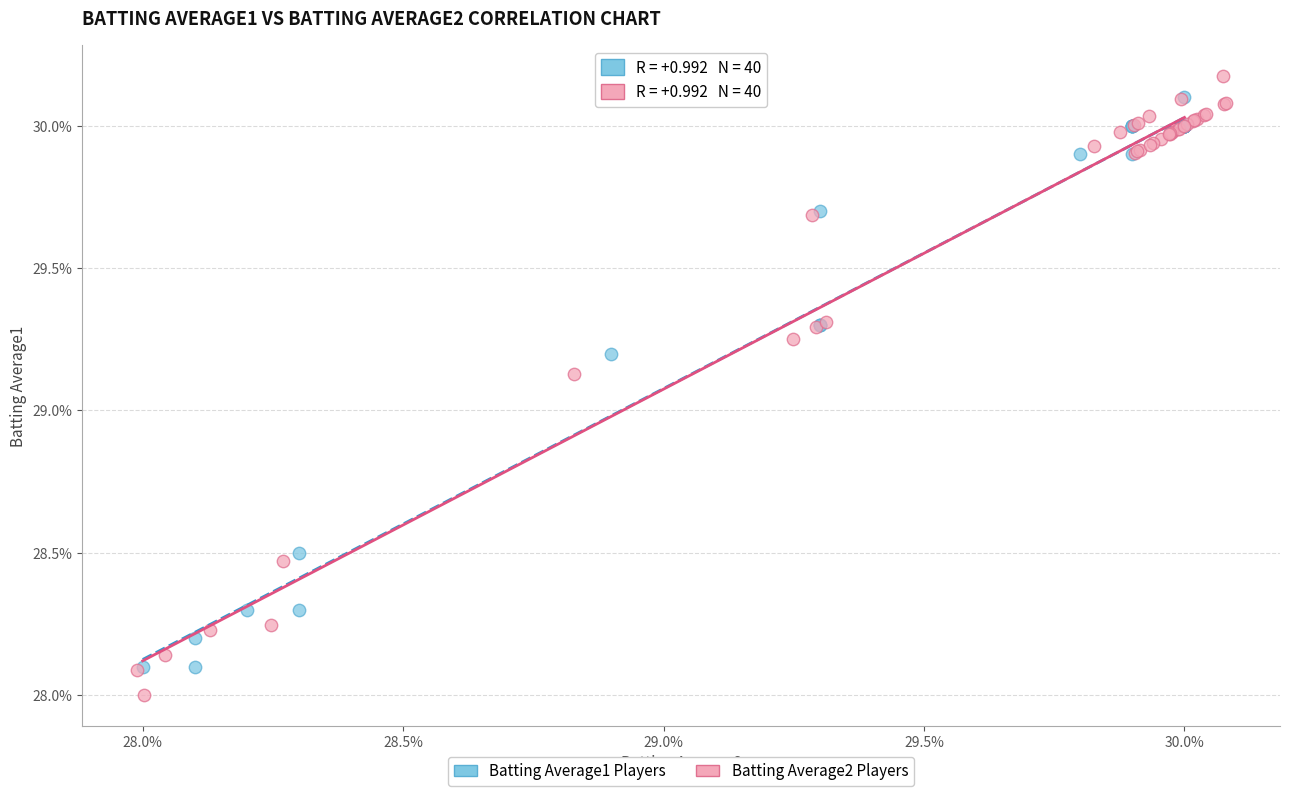

What are all the series names shown in the legend?

Batting Average1 Players, Batting Average2 Players